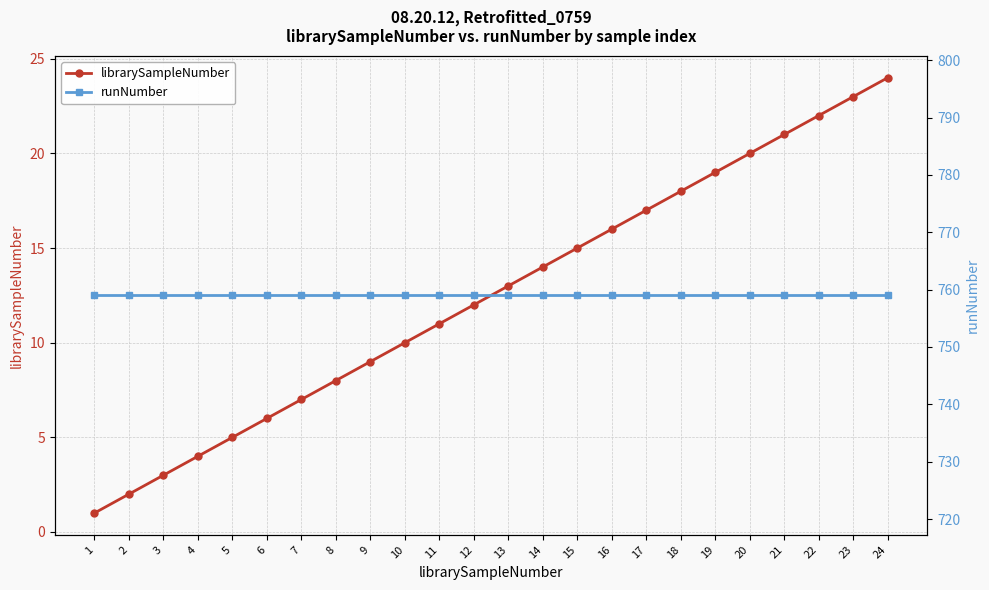

True or false: runNumber has a value of 759 at 1.

True